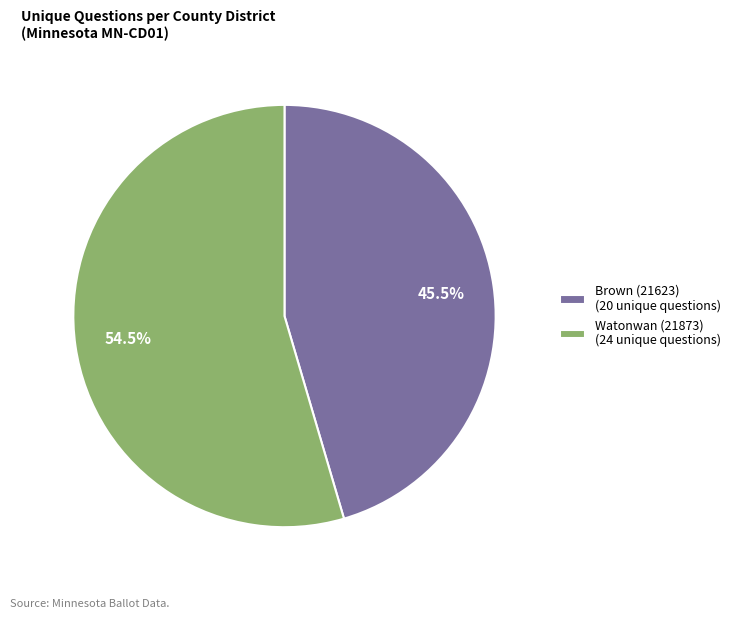

How many slices are in this pie chart?

2